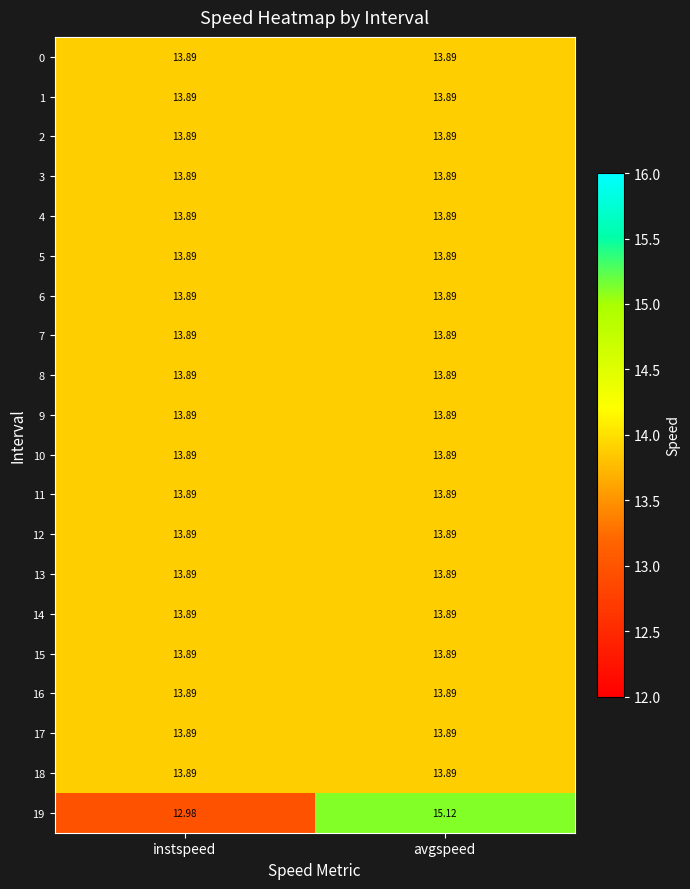

Which category has the lowest value across all series?

instspeed